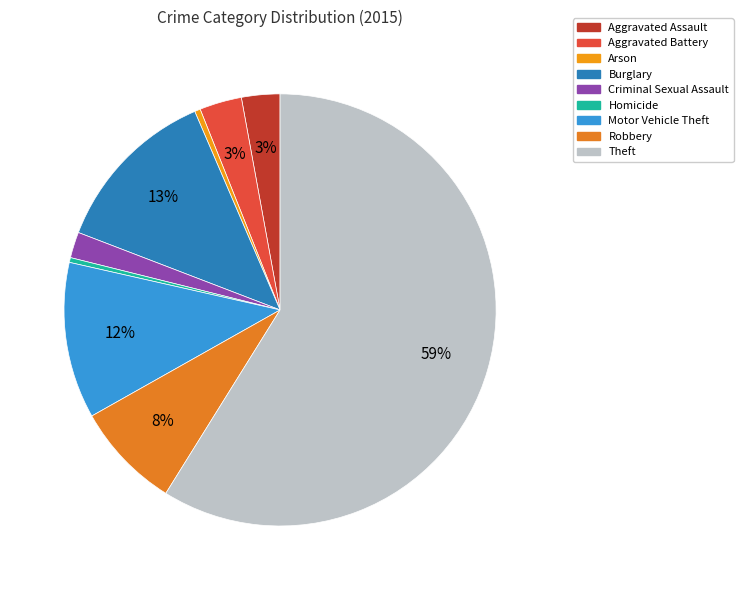

Rank the categories by value from lowest to highest.

Homicide, Arson, Criminal Sexual Assault, Aggravated Assault, Aggravated Battery, Robbery, Motor Vehicle Theft, Burglary, Theft